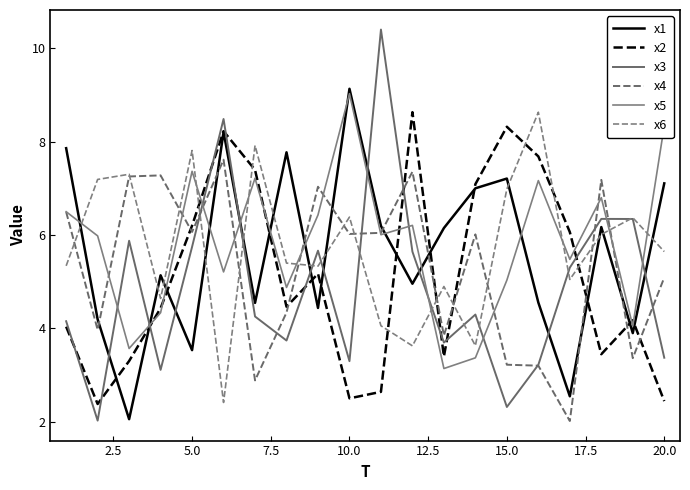

In x1, how many points are higher than both neighbors (excluding endpoints)?

6